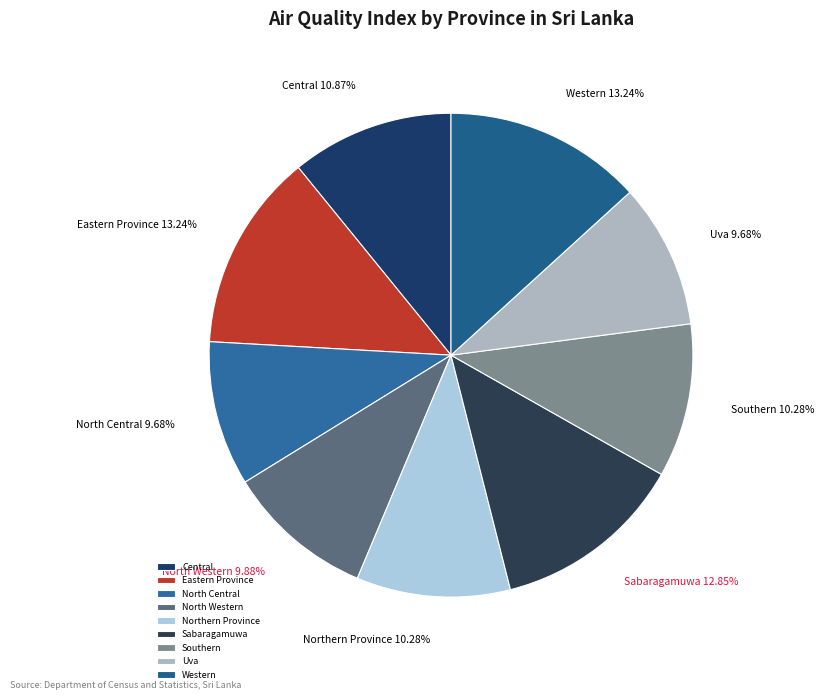

Is there any slice that represents more than half of the pie?

No